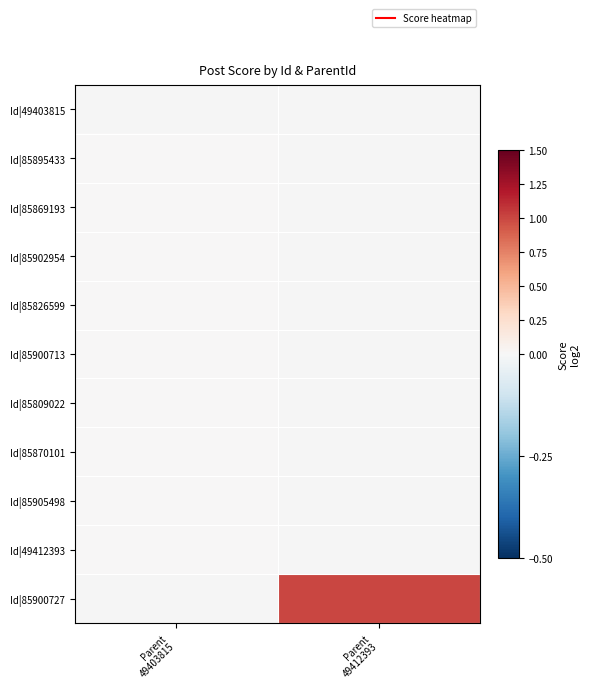

Is it true that Id|49412393 equals 0.0 at Parent 49403815?

True